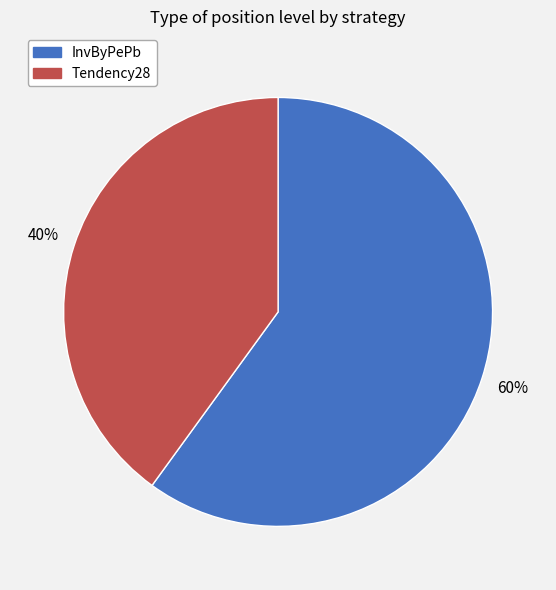

Rank the categories by value from highest to lowest.

InvByPePb, Tendency28